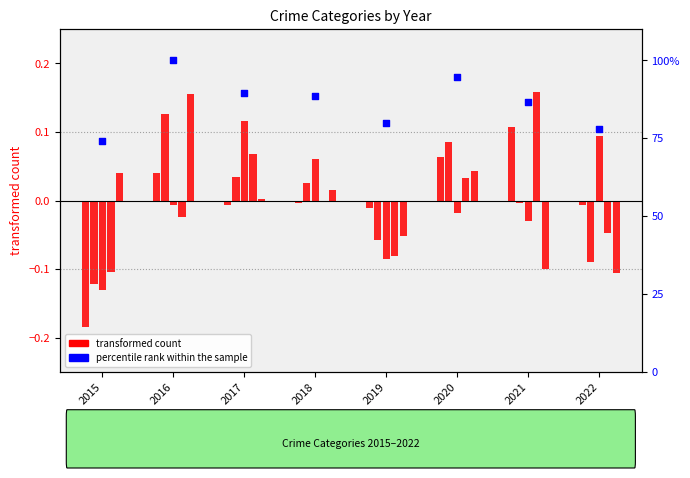

What is the total value across all series at 2021?

86.8